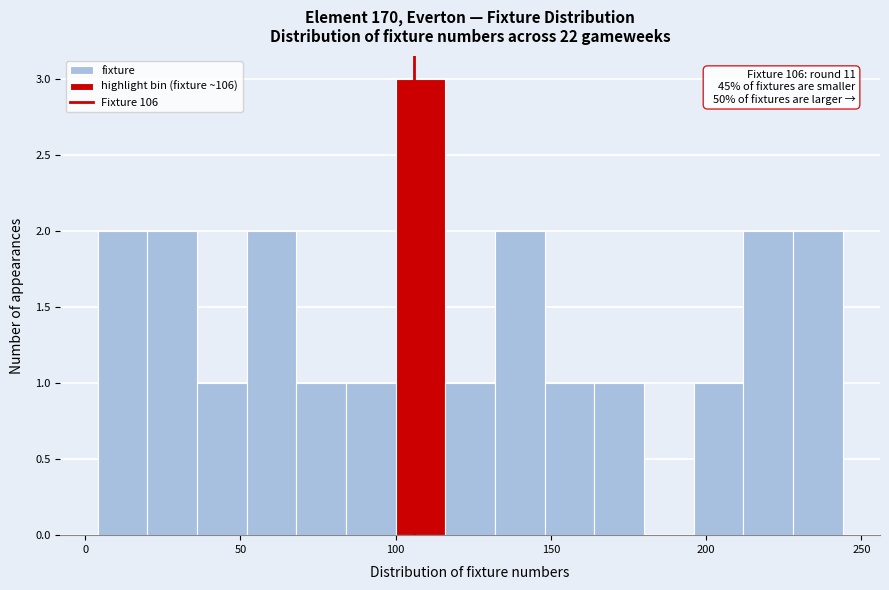

Around what value on the x-axis is the tallest bar? Give the approximate position of its centre, as read against the axis.

110